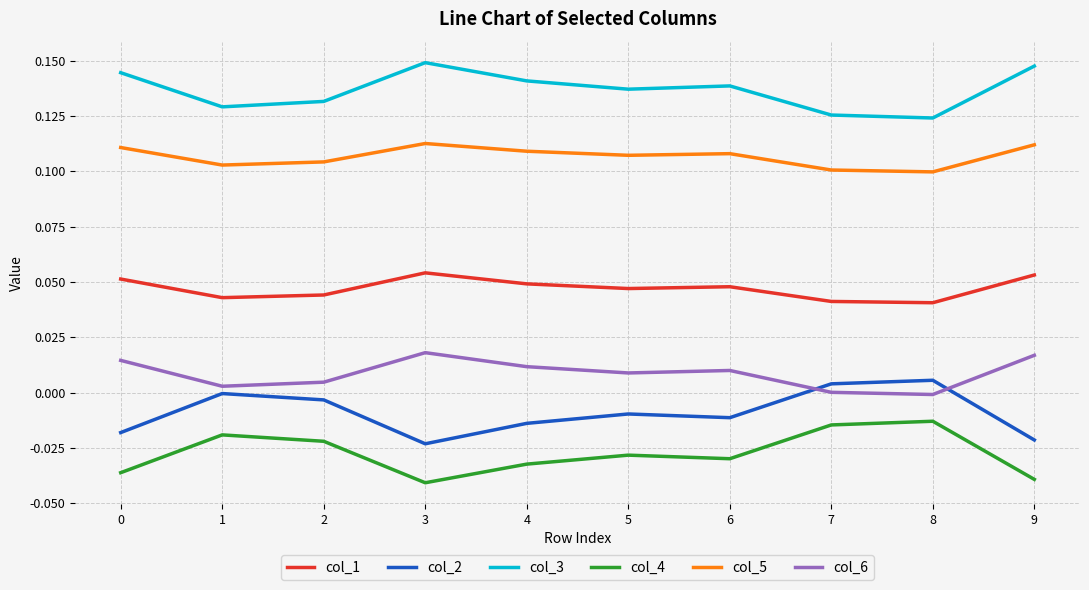

True or false: col_4 has a value of -0.1 at 6.

False